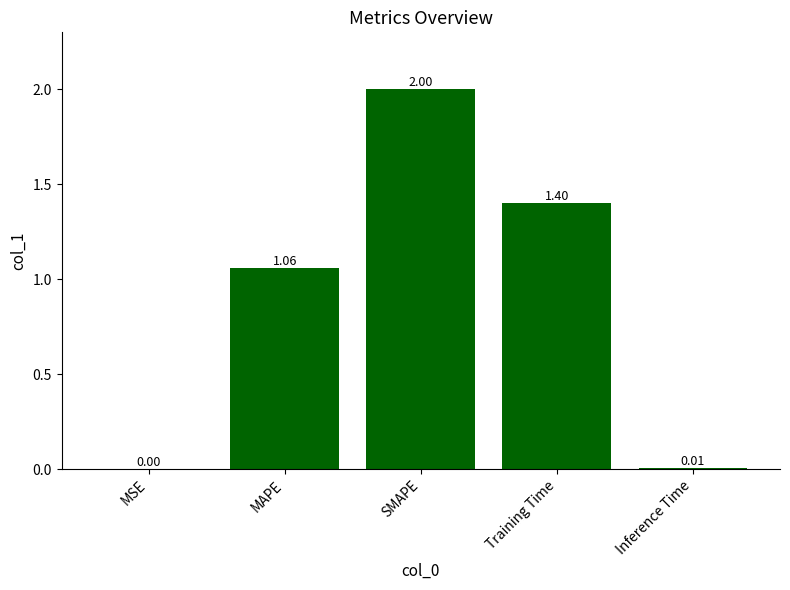

What is the change in value from SMAPE to Training Time?

-0.6